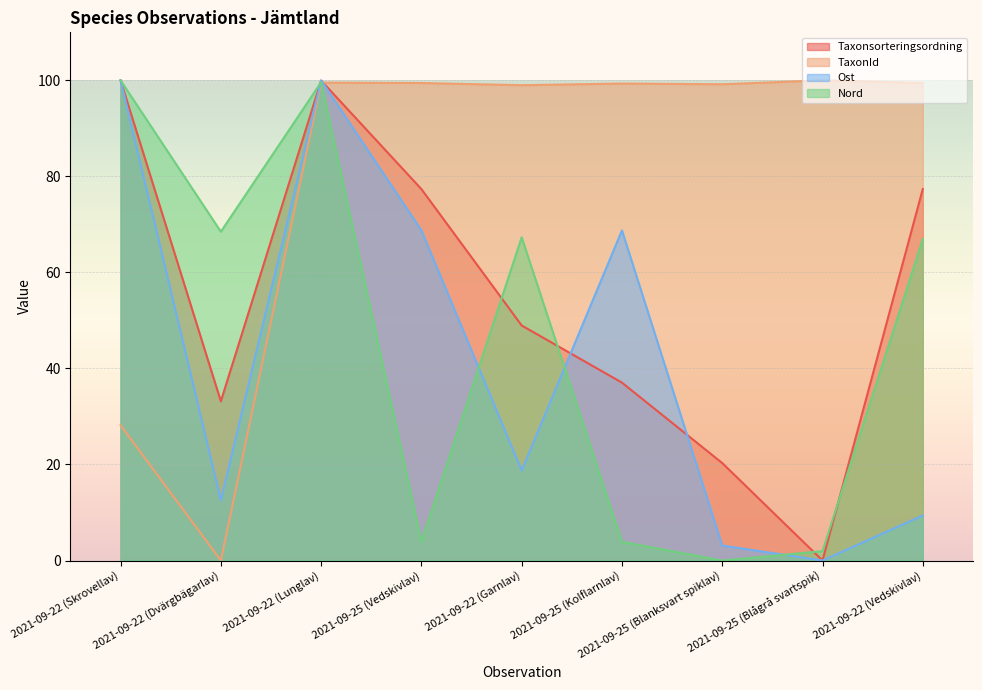

True or false: Taxonsorteringsordning and Nord intersect in this chart.

True